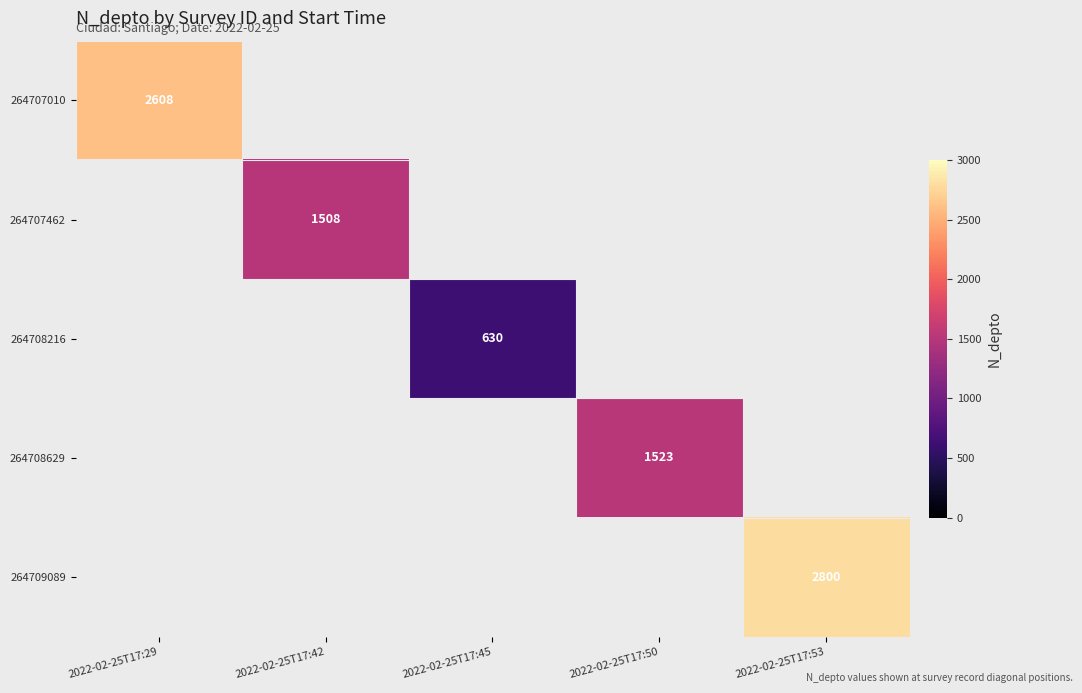

The 264708216 series shows 919.0 at 2022-02-25T17:45. True or false?

False